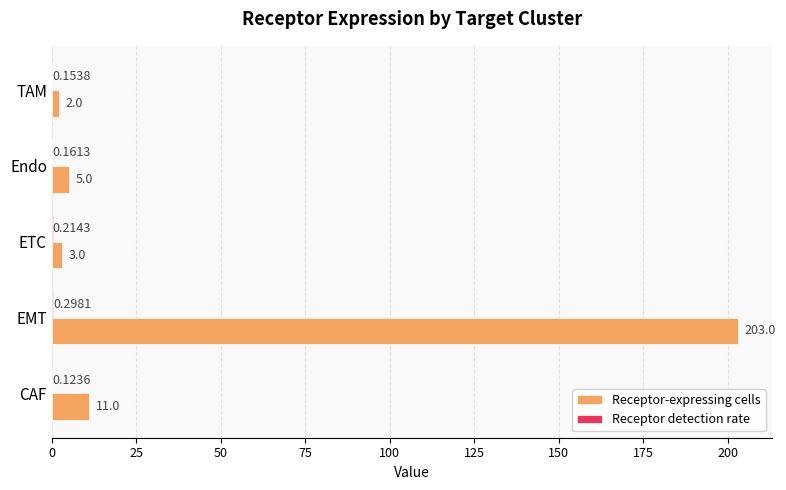

What is the sum of the Receptor-expressing cells values at EMT and Endo?

208.0